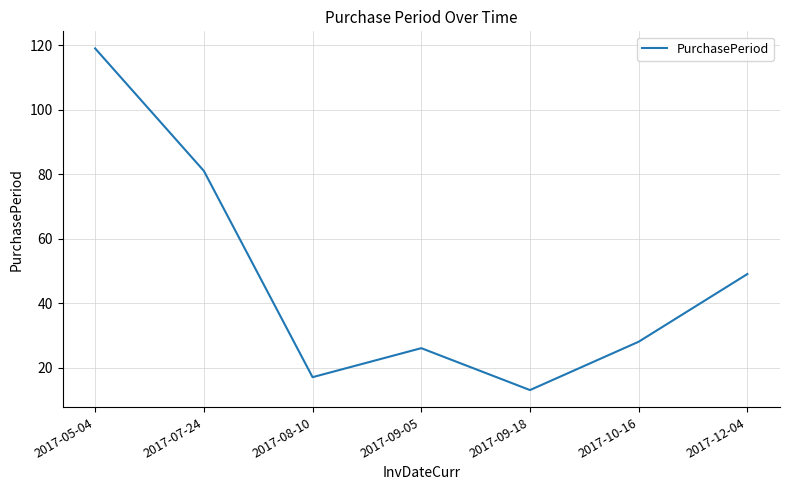

True or false: the data shows 30 at 2017-08-10.

False